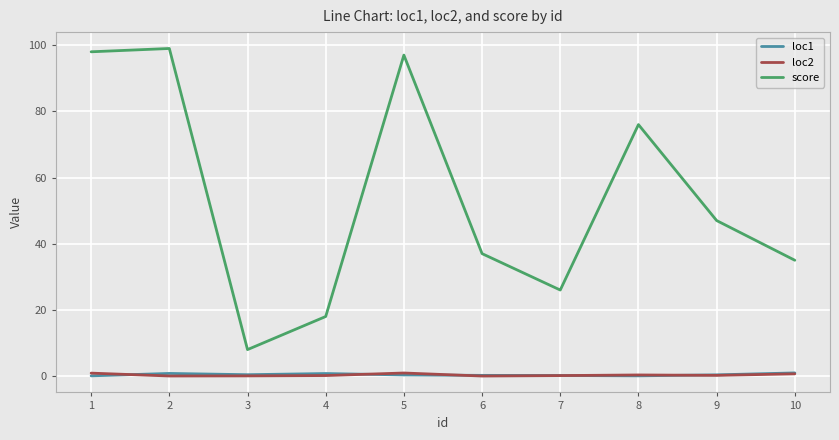

At which label does score first exceed 47?

1